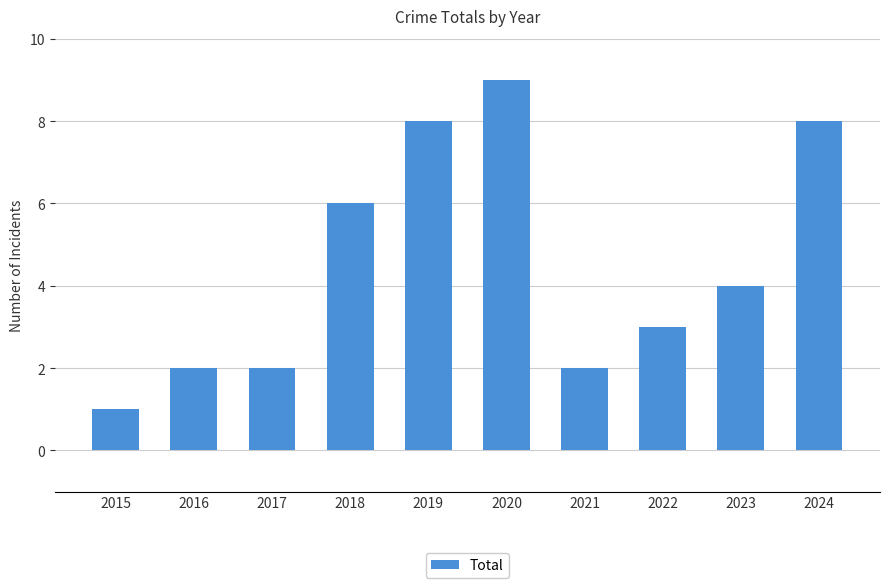

Reading left to right, extract all data points from this chart.

2015=1	2016=2	2017=2	2018=6	2019=8	2020=9	2021=2	2022=3	2023=4	2024=8